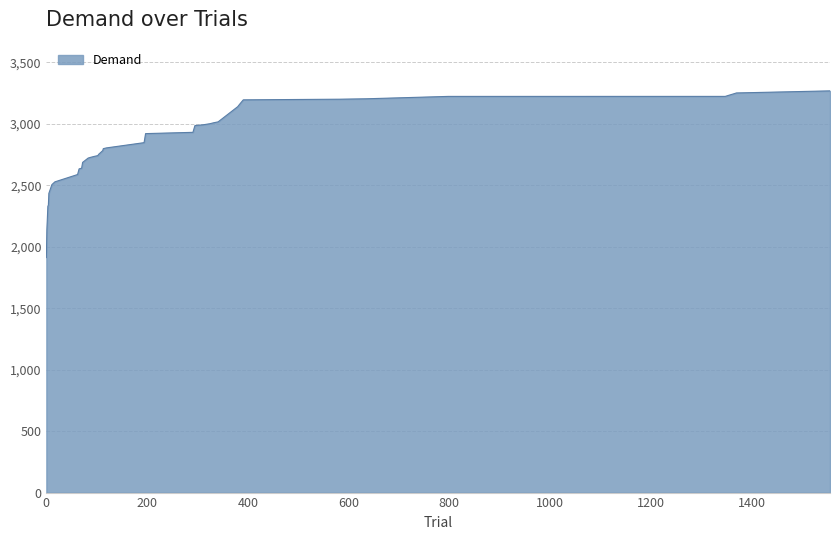

What is the difference between the maximum and minimum values?

1356.0